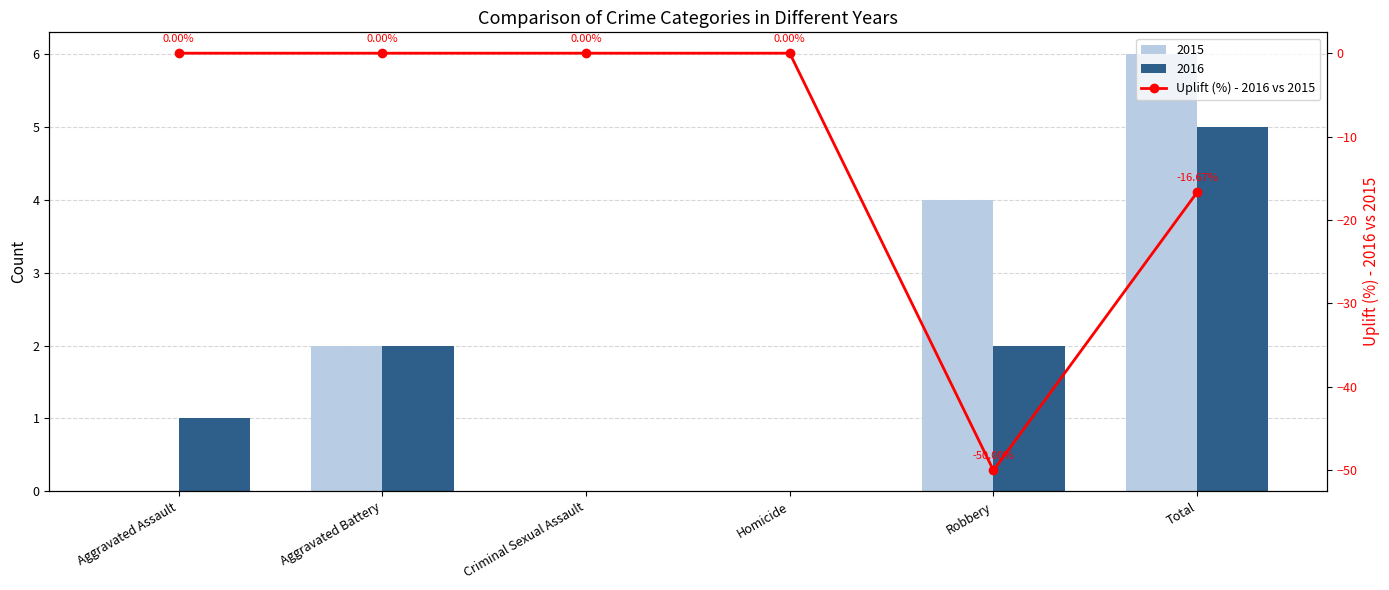

Reading left to right, what are all the values shown in this chart?

Aggravated Assault=0.0	Aggravated Battery=0.0	Criminal Sexual Assault=0.0	Homicide=0.0	Robbery=-50.0	Total=-16.7